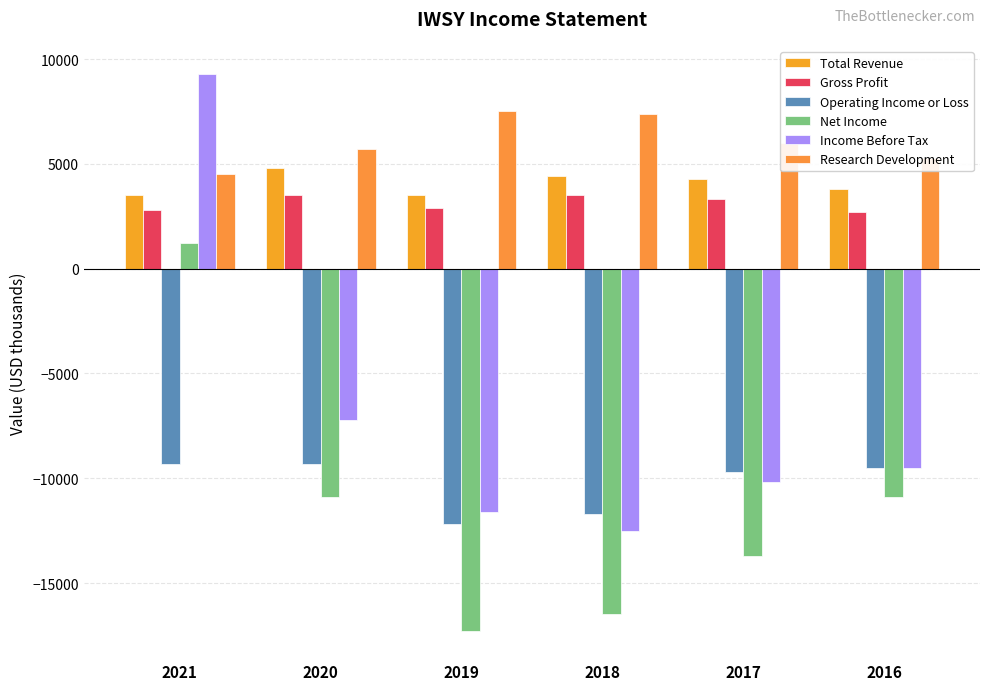

The Income Before Tax series shows -7200 at 2020. True or false?

True